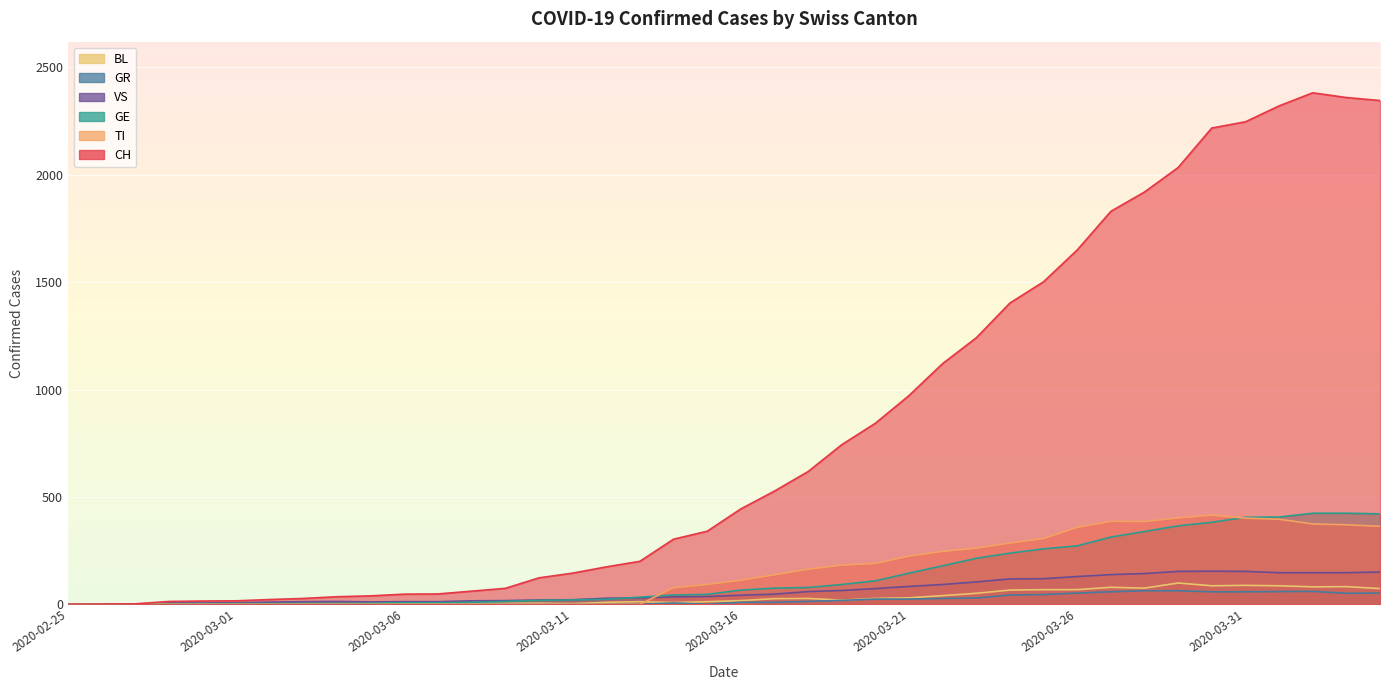

How many data points in GE are above 66?

19